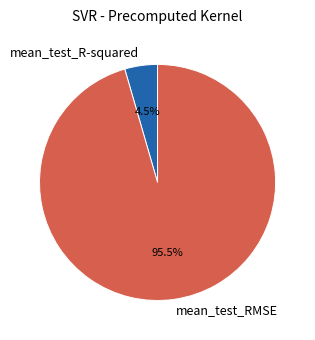

Which slice is the largest?

mean_test_RMSE